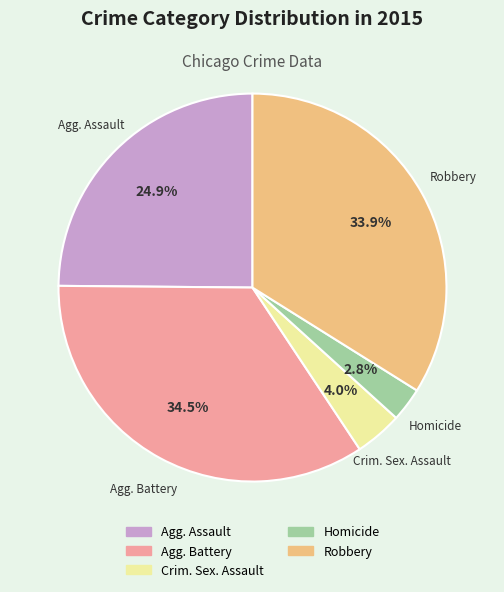

Is there any slice that represents more than half of the pie?

No